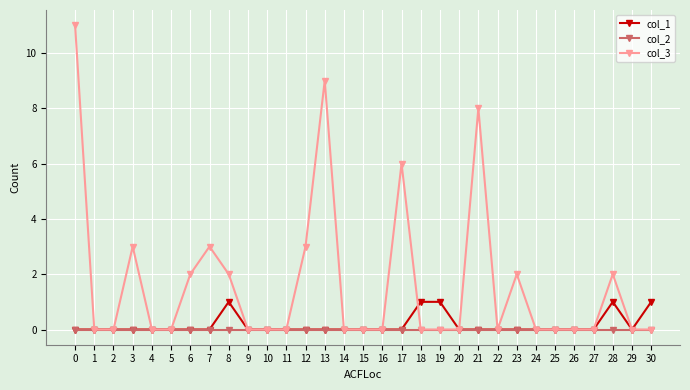

Between 13 and 20, which series saw the biggest shift?

col_3